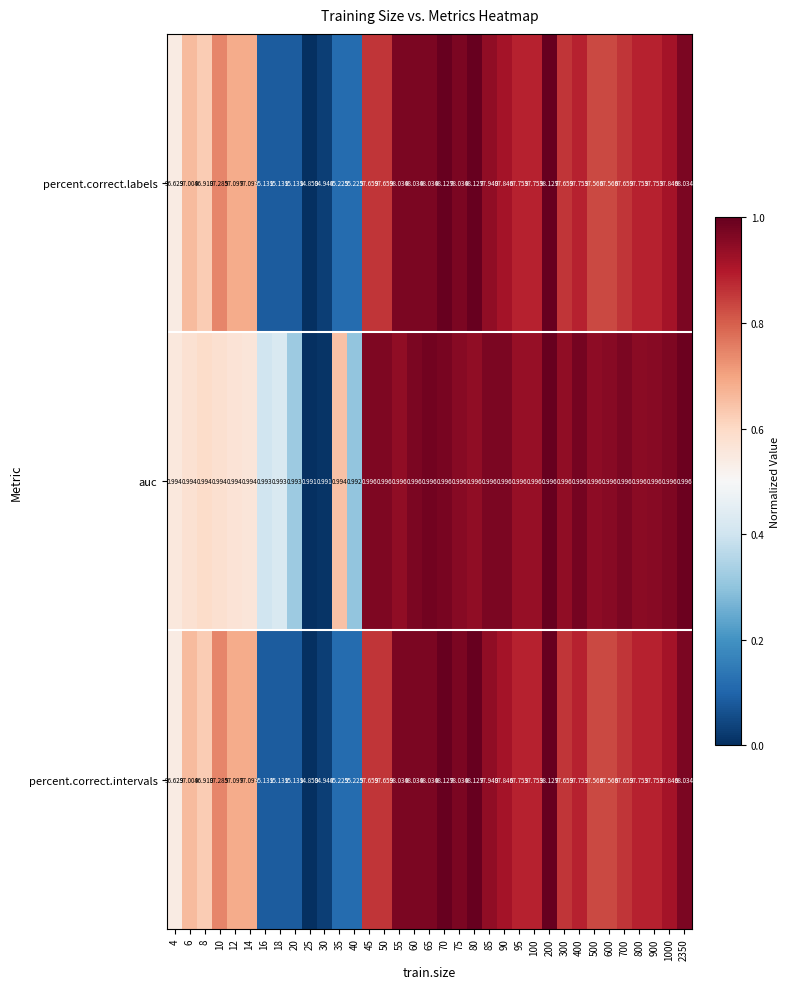

Is the value of percent.correct.intervals at 25 greater than the value of percent.correct.labels at 200?

No